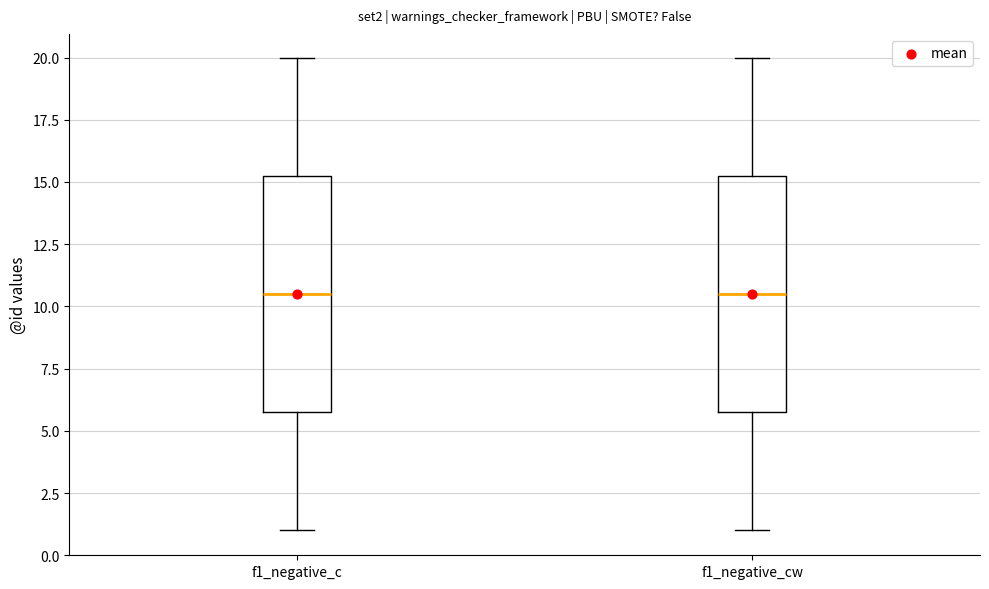

Reading left to right, read every box against the y-axis: the position of its median line, the range the box covers, and the ends of its whiskers. The values are not printed on the chart, so give them approximately, as read against the axis.

f1_negative_c: median 10.5, box 6.0 to 15.5, whiskers 1.0 to 20.0
f1_negative_cw: median 10.5, box 6.0 to 15.5, whiskers 1.0 to 20.0